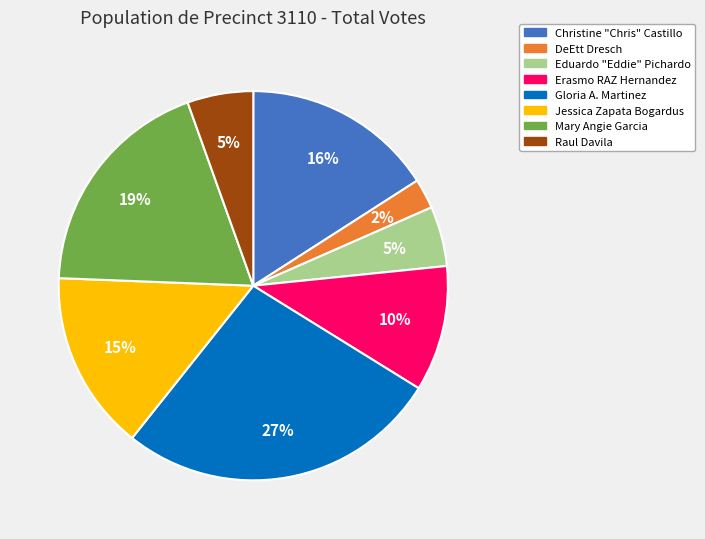

Is there a majority slice in this chart?

No